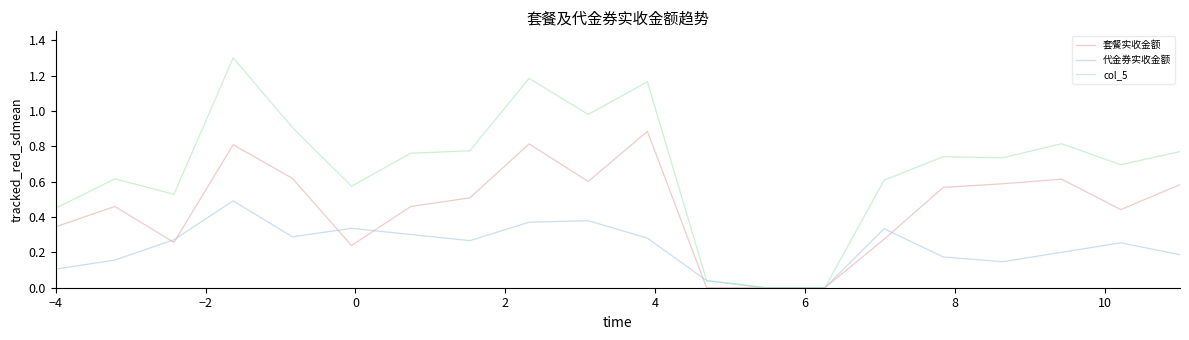

In 套餐实收金额, how many points are higher than both neighbors (excluding endpoints)?

5